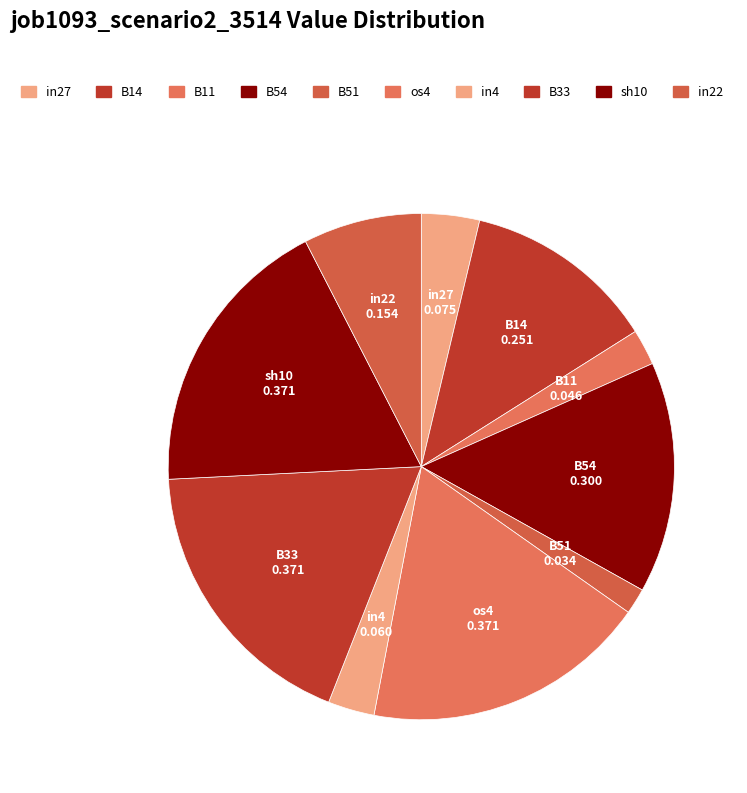

How many segments does this pie chart have?

10